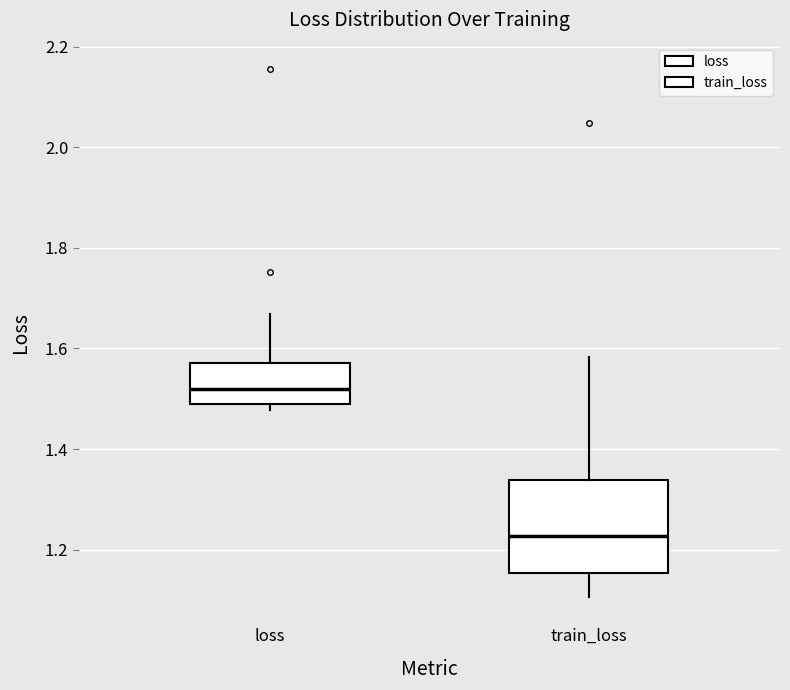

Comparing the boxes themselves (not the whiskers), which one is the tallest?

train_loss